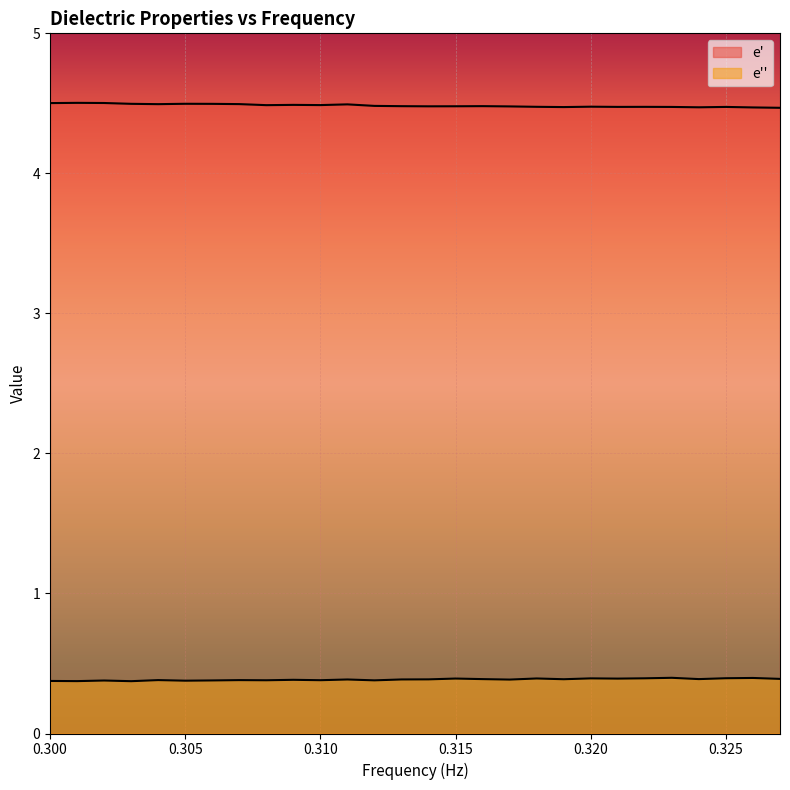

Which series has the largest range (max minus min)?

e'